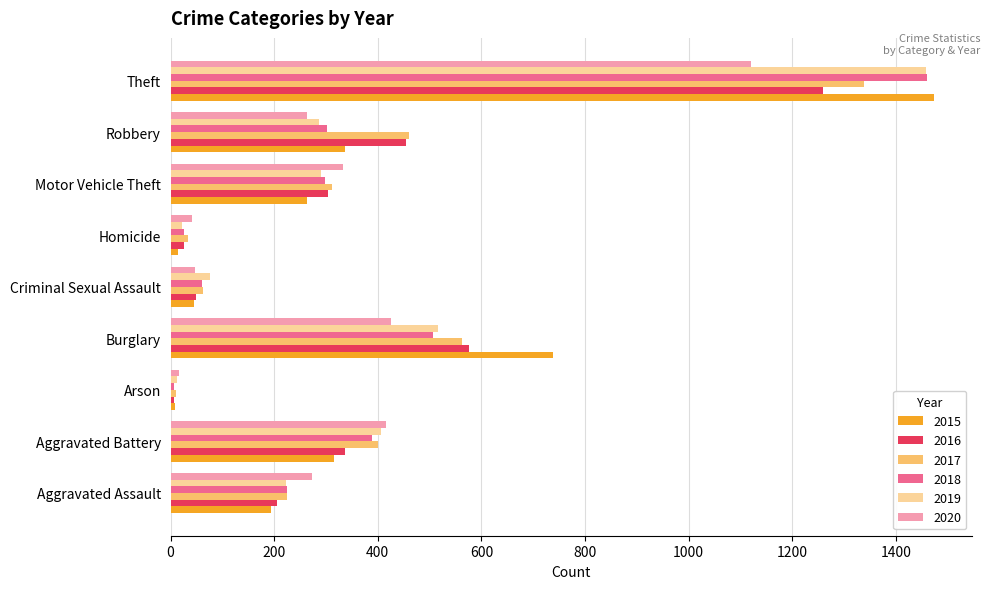

Which label corresponds to the largest value in the chart?

Theft